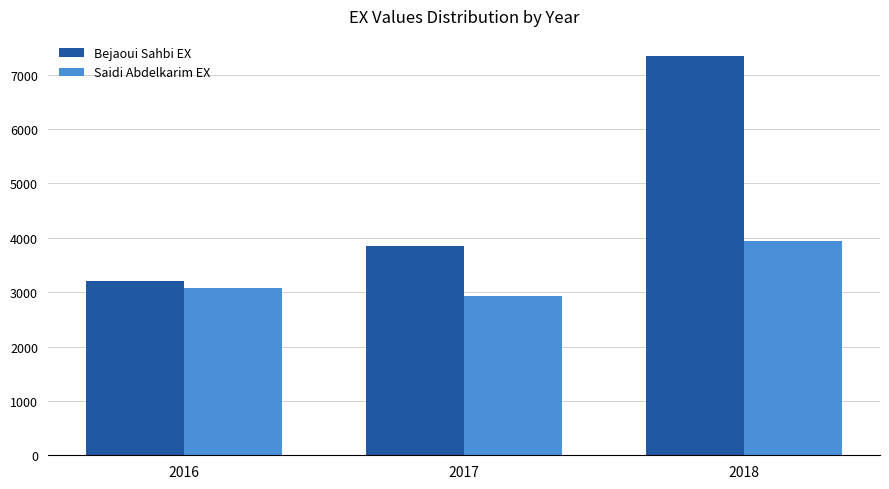

What is the spread (max minus min) of values at 2017?

912.5